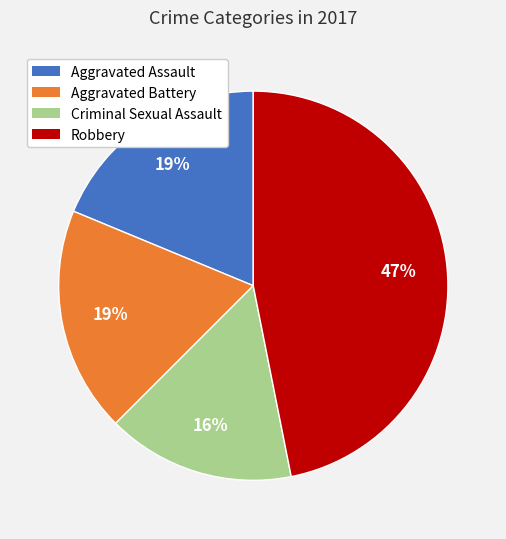

What percentage is the Criminal Sexual Assault slice, to the nearest percent?

16%